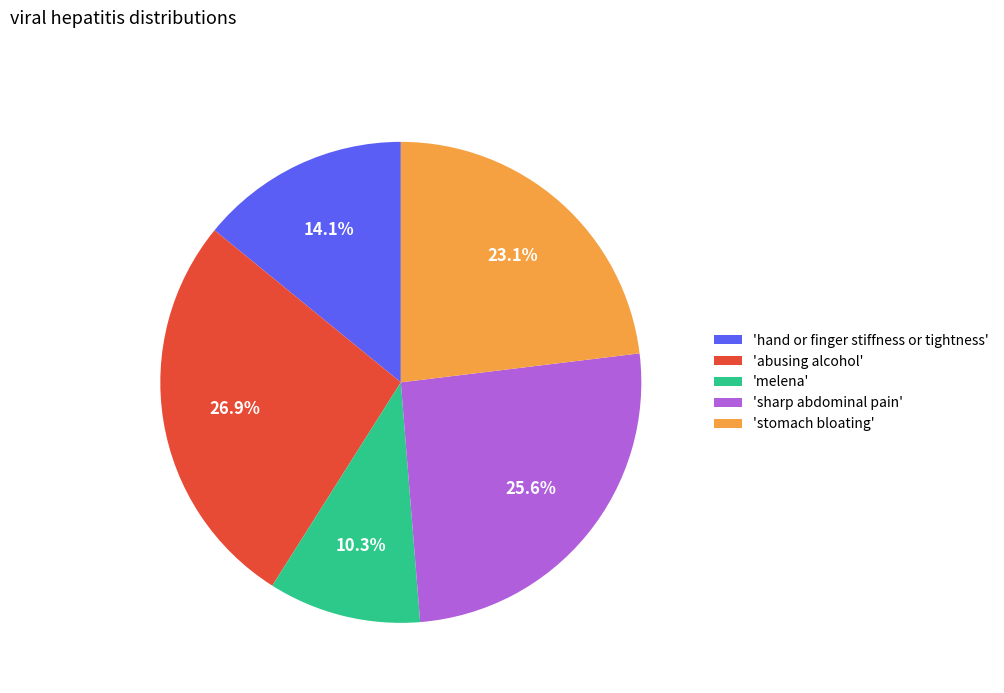

Which category has the biggest portion of the pie?

'abusing alcohol'